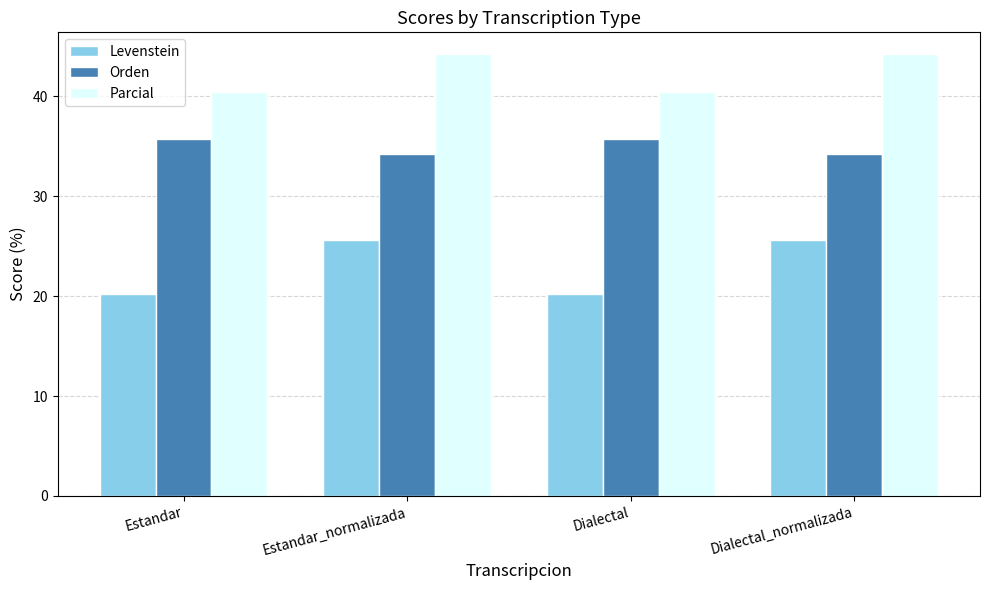

Is it true that Parcial equals 44.2 at Dialectal_normalizada?

True